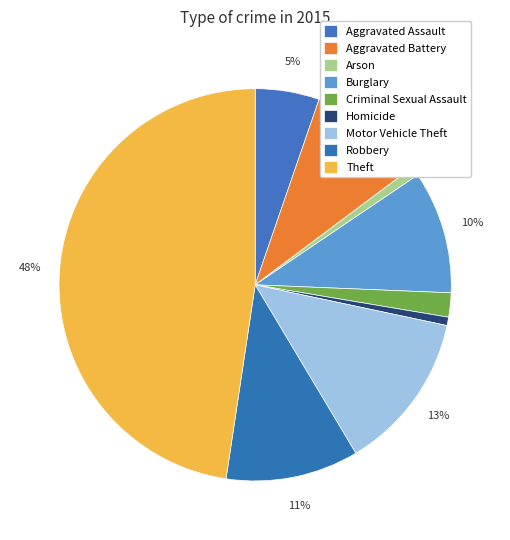

How many segments does this pie chart have?

9